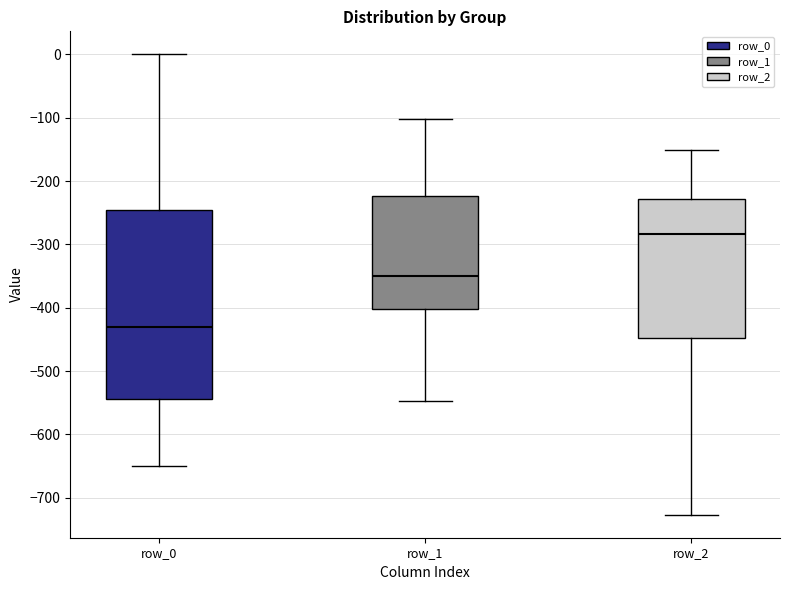

Where is the lower edge of the box for row_1 on the y-axis? The values are not printed on the chart, so give them approximately, as read against the axis.

-400